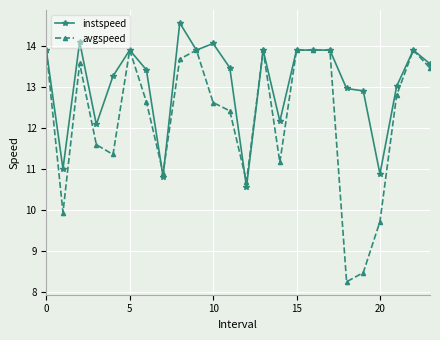

Rank the series by their average value, from highest to lowest.

instspeed, avgspeed